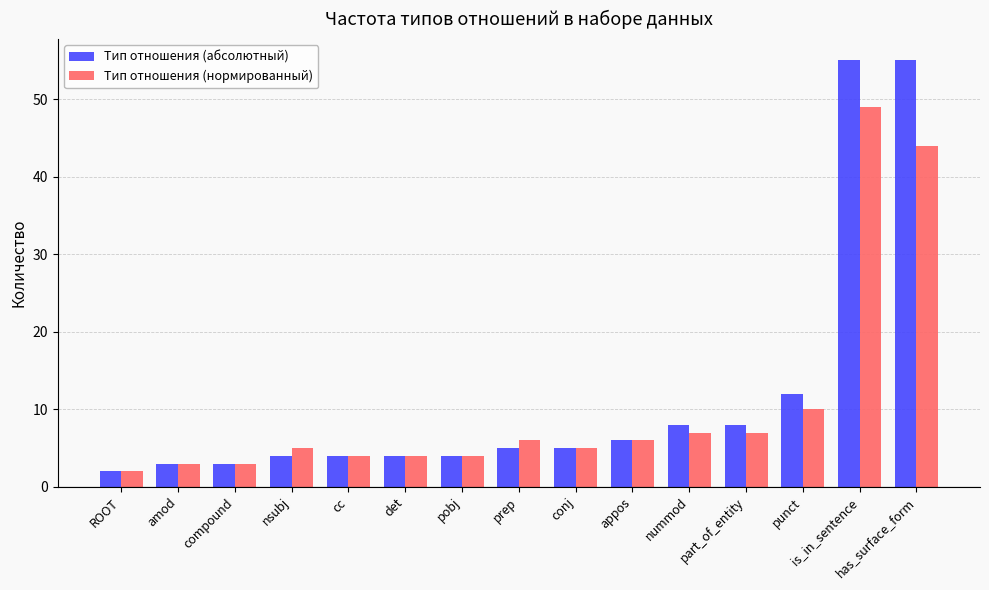

Reading left to right, what are all the values shown in this chart?

Тип отношения (абсолютный): ROOT=2	amod=3	compound=3	nsubj=4	cc=4	det=4	pobj=4	prep=5	conj=5	appos=6	nummod=8	part_of_entity=8	punct=12	is_in_sentence=55	has_surface_form=55
Тип отношения (нормированный): ROOT=2	amod=3	compound=3	nsubj=5	cc=4	det=4	pobj=4	prep=6	conj=5	appos=6	nummod=7	part_of_entity=7	punct=10	is_in_sentence=49	has_surface_form=44